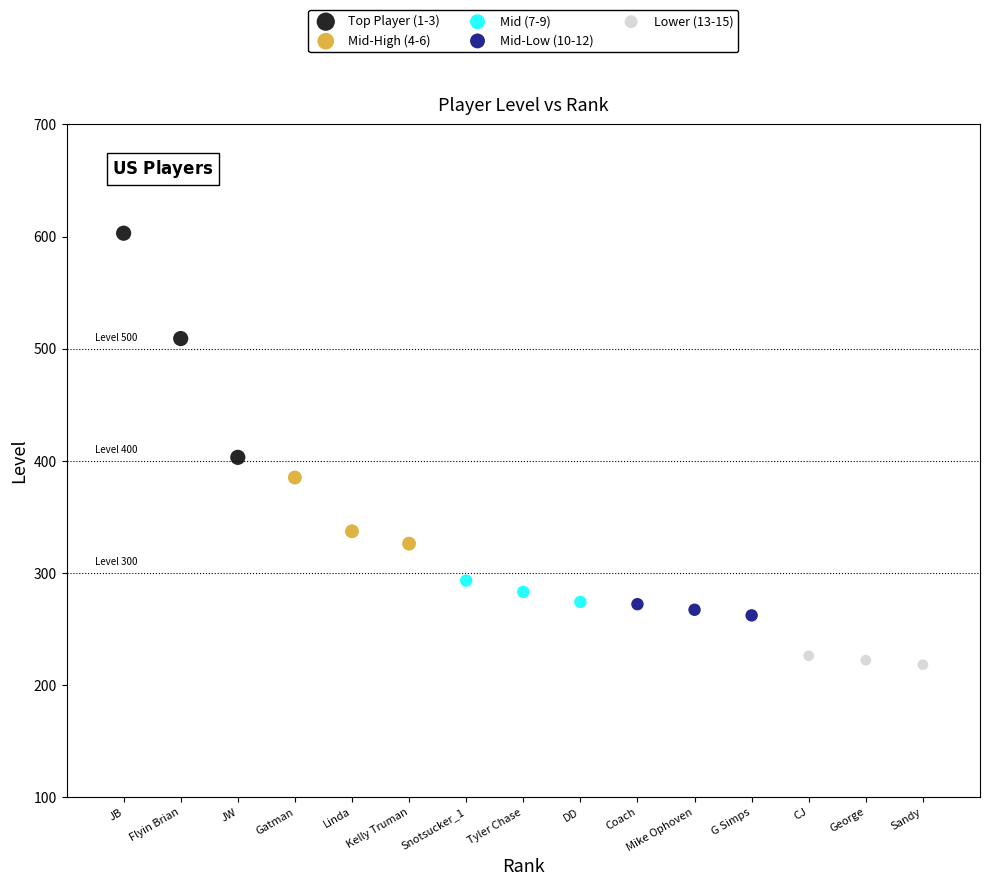

Which series has the largest Y range (max minus min)?

Top Player (1-3)